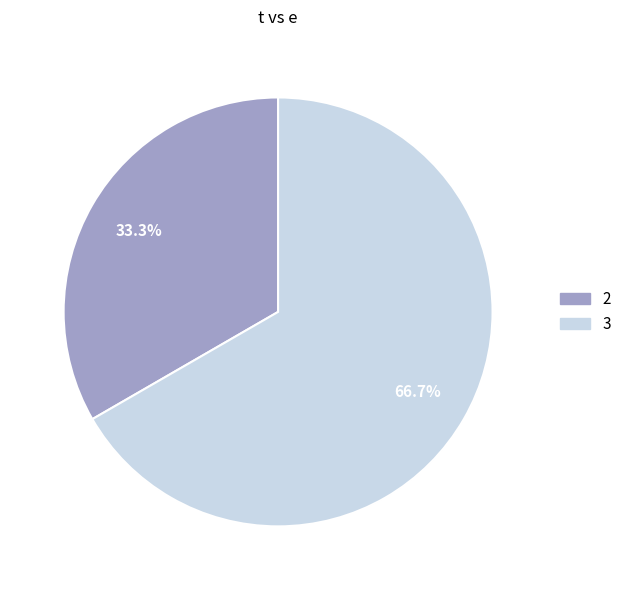

Is there any slice that represents more than half of the pie?

Yes